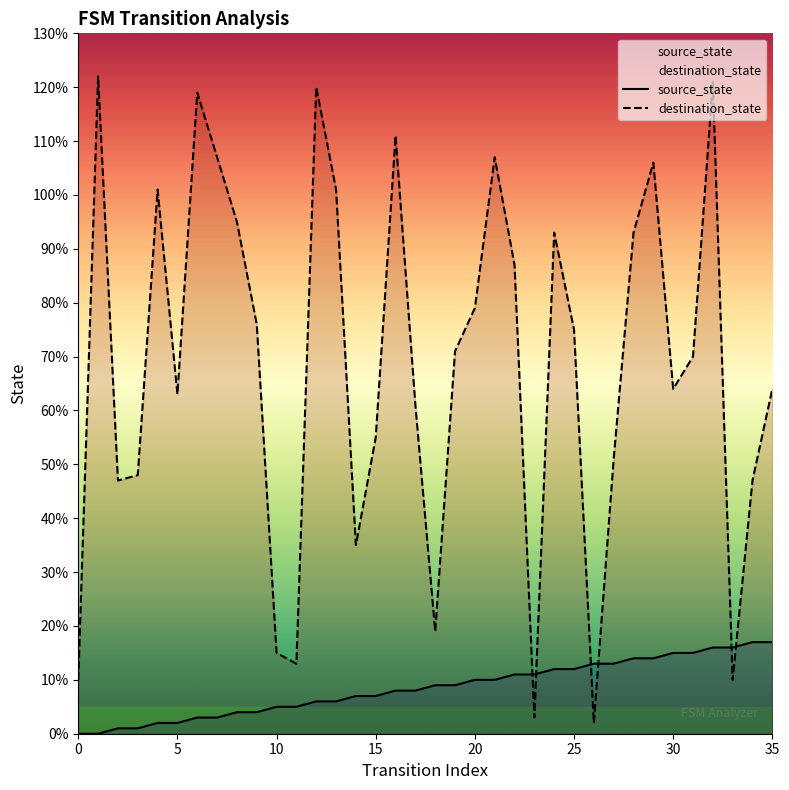

Rank the series by their average value, from highest to lowest.

destination_state, source_state